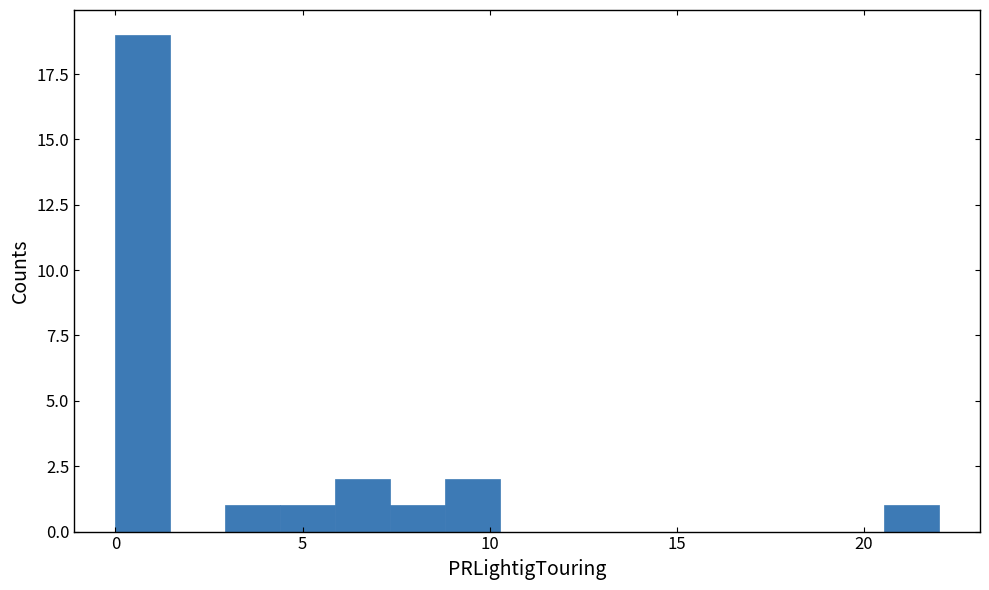

Around what value on the x-axis is the tallest bar? Give the approximate position of its centre, as read against the axis.

0.5